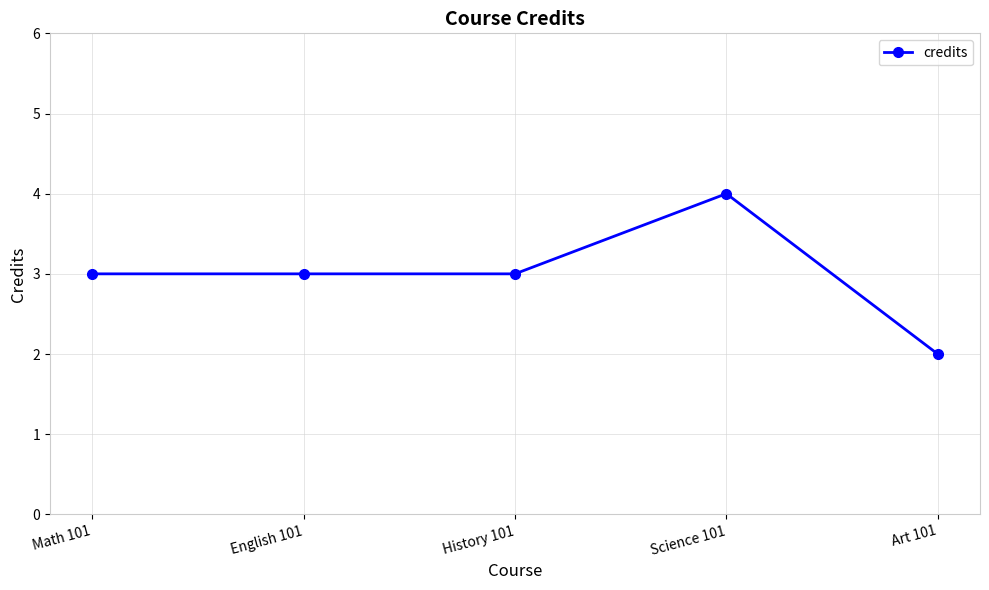

What is the value of the 5th point from the left?

2